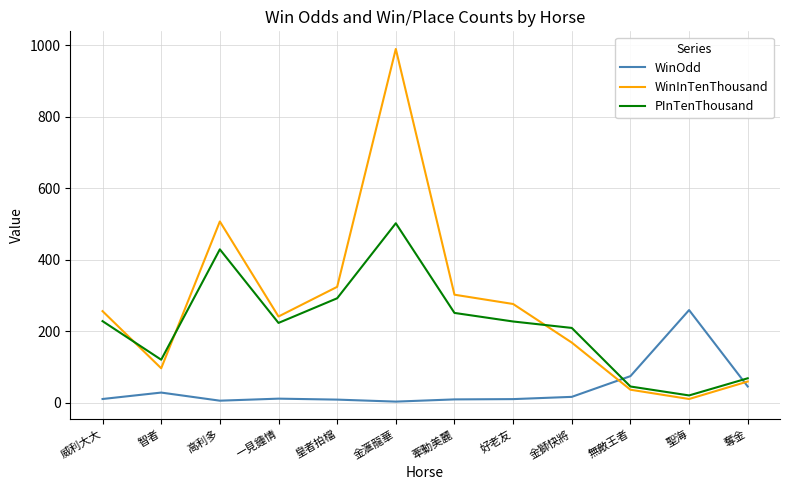

Does the chart display data point markers on the line(s)?

No